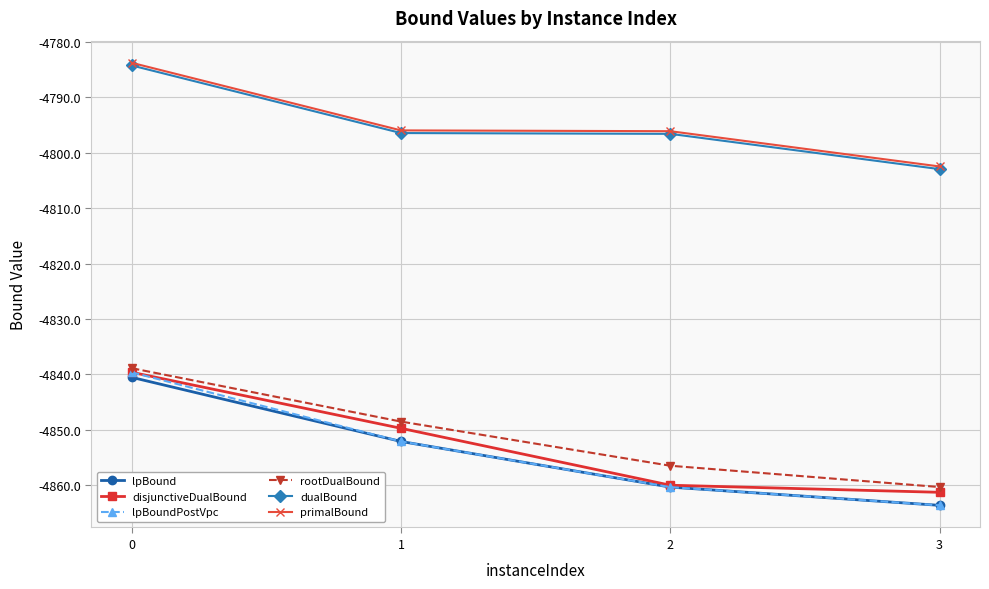

At which label does lpBound reach its minimum?

3